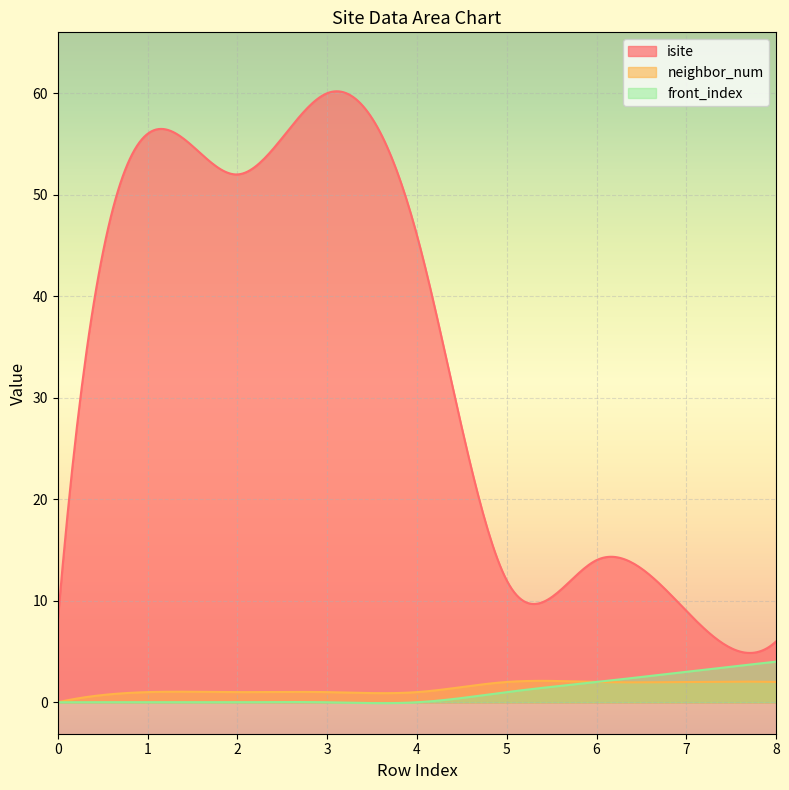

True or false: front_index and isite cross at least once.

False